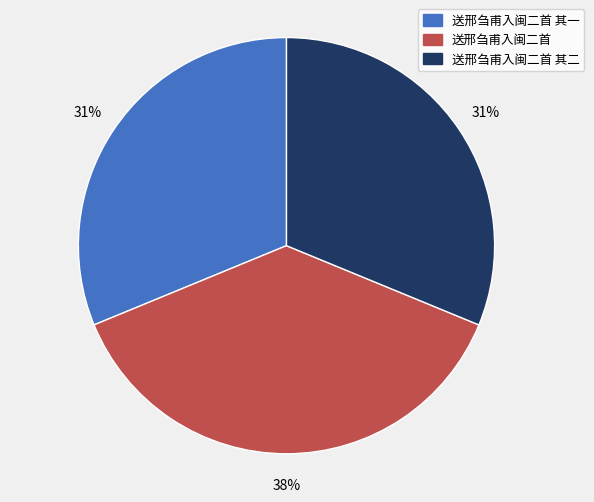

Which category has the biggest portion of the pie?

送邢刍甫入闽二首